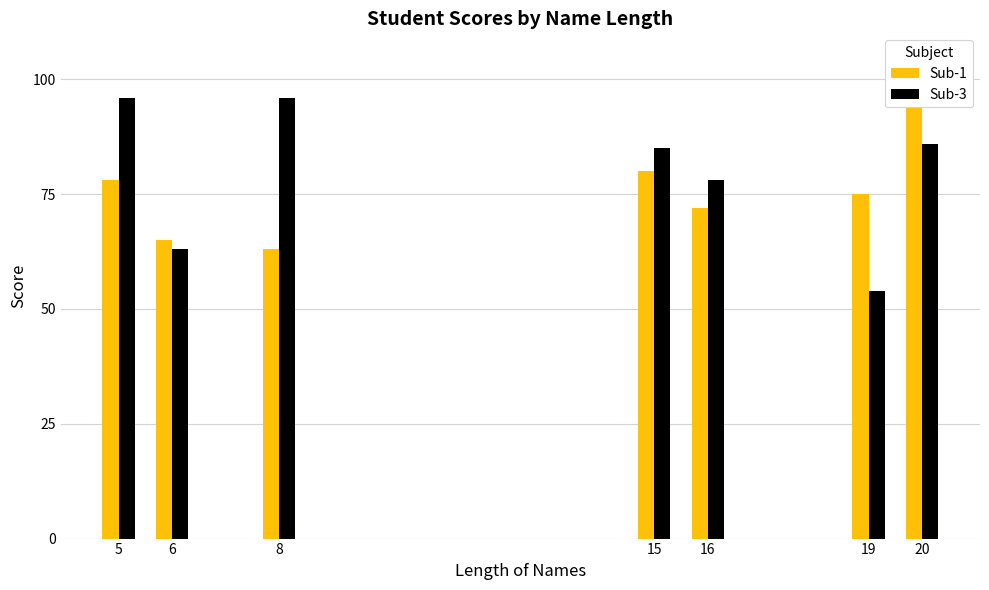

True or false: Sub-3 has a value of 63 at 6.

True